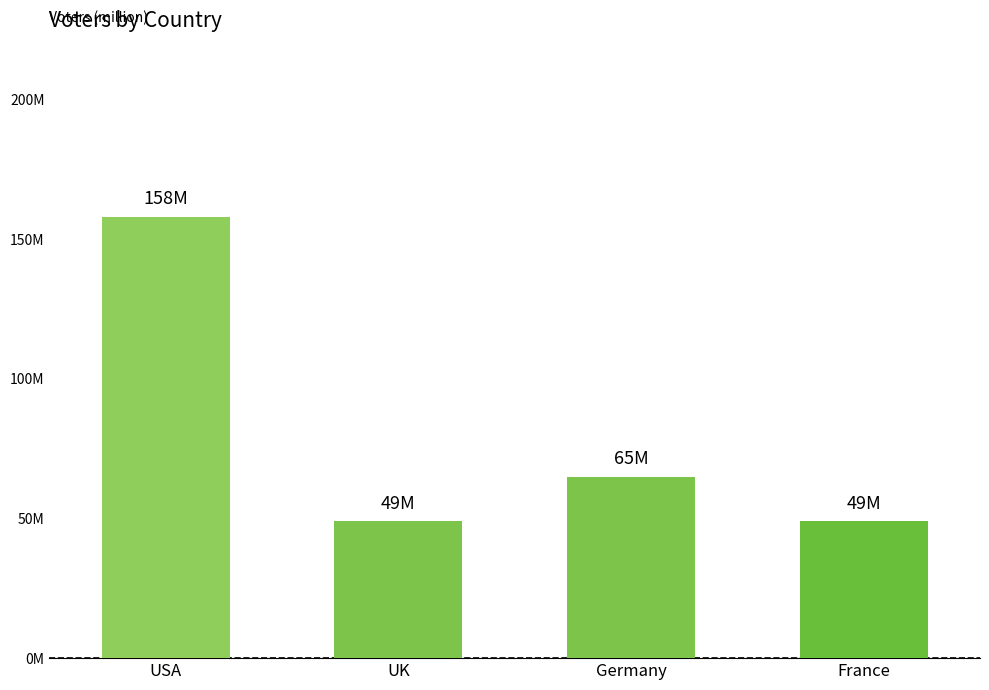

What is the label of the 1st bar from the left?

USA